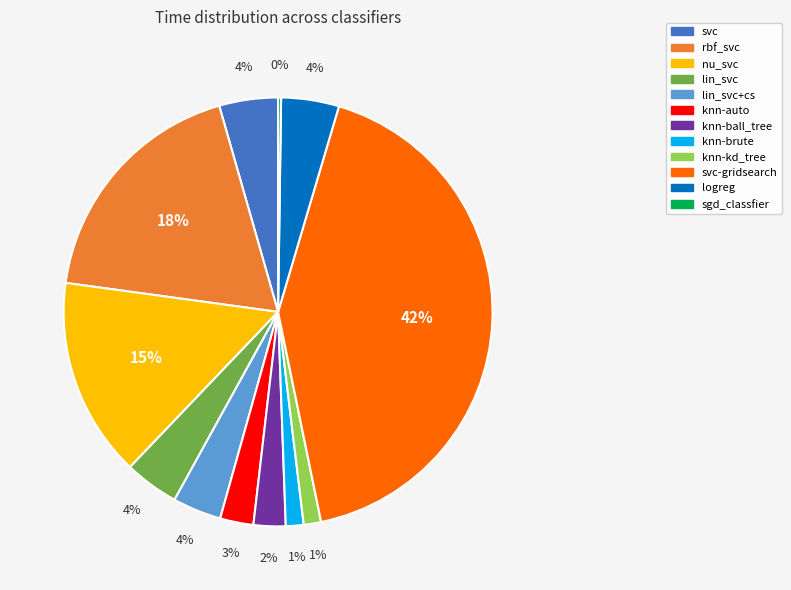

To the nearest percent, what is the average slice percentage?

8%